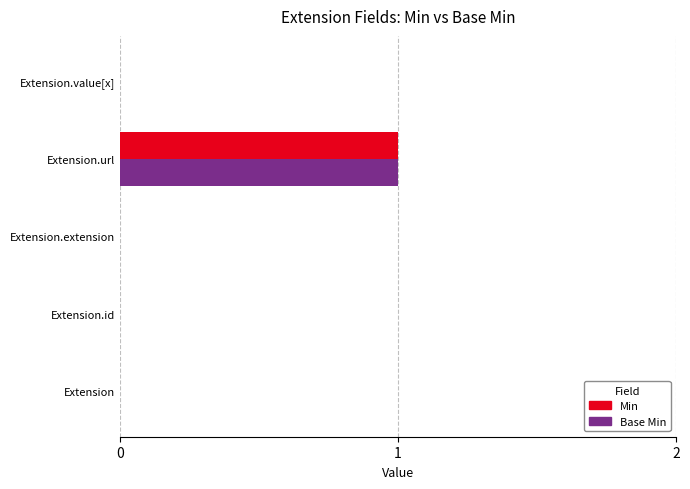

The value of Base Min at Extension.extension is 1. True or false?

False